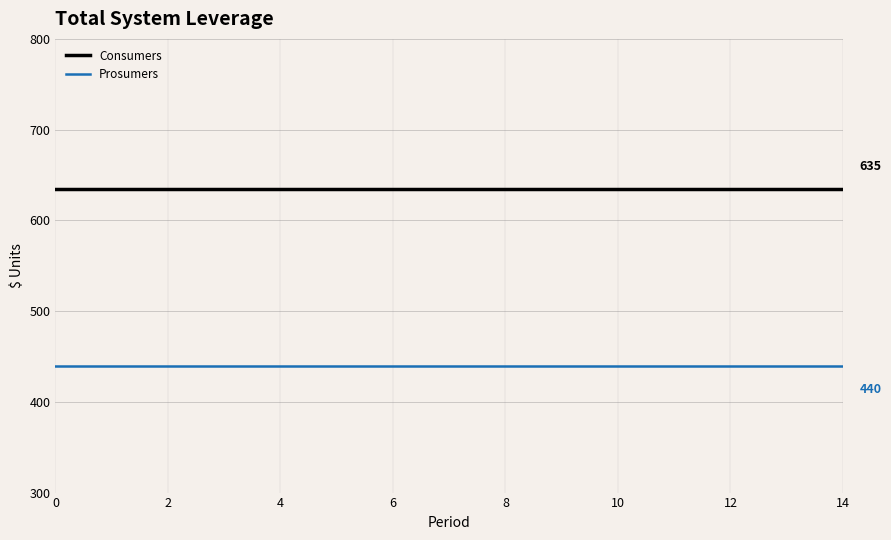

What is the smallest value displayed?

440